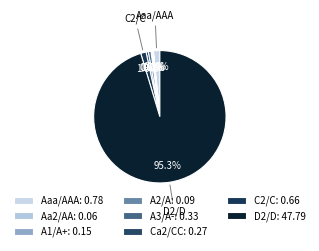

How many segments does this pie chart have?

8